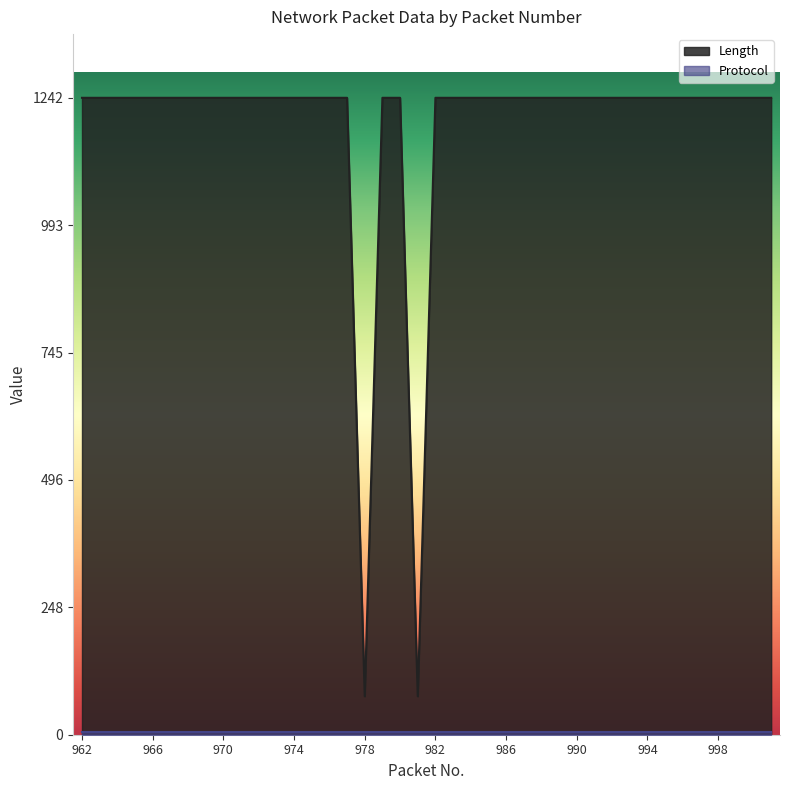

Reading left to right, transcribe all the data shown in this chart.

962=1242	963=1242	964=1242	965=1242	966=1242	967=1242	968=1242	969=1242	970=1242	971=1242	972=1242	973=1242	974=1242	975=1242	976=1242	977=1242	978=75	979=1242	980=1242	981=75	982=1242	983=1242	984=1242	985=1242	986=1242	987=1242	988=1242	989=1242	990=1242	991=1242	992=1242	993=1242	994=1242	995=1242	996=1242	997=1242	998=1242	999=1242	1000=1242	1001=1242